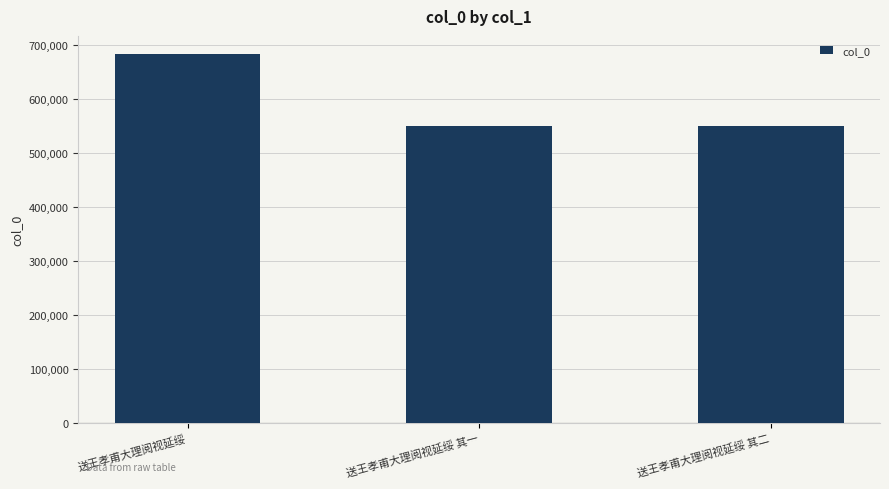

How many values are below 548783?

1